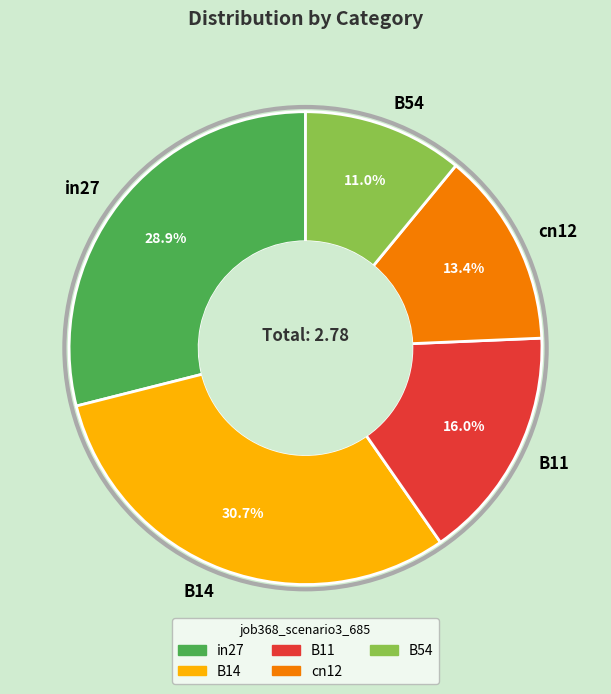

Is there any slice that represents more than half of the pie?

No